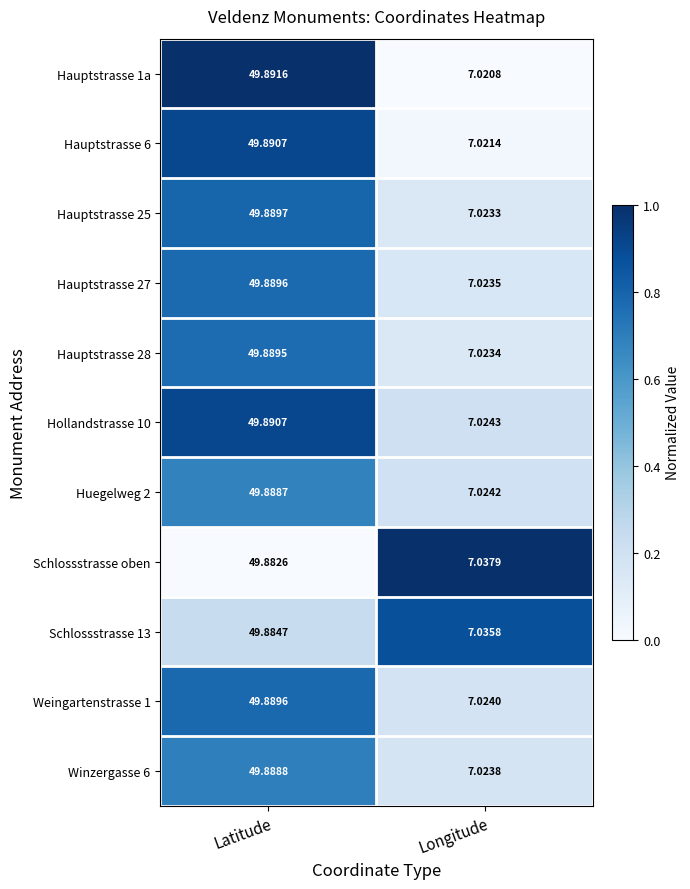

Where does the Winzergasse 6 series first go above 49?

Latitude